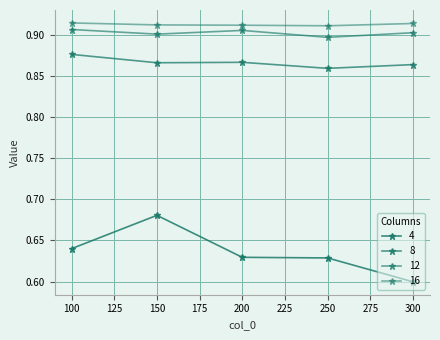

Count the number of categories in the chart.

5